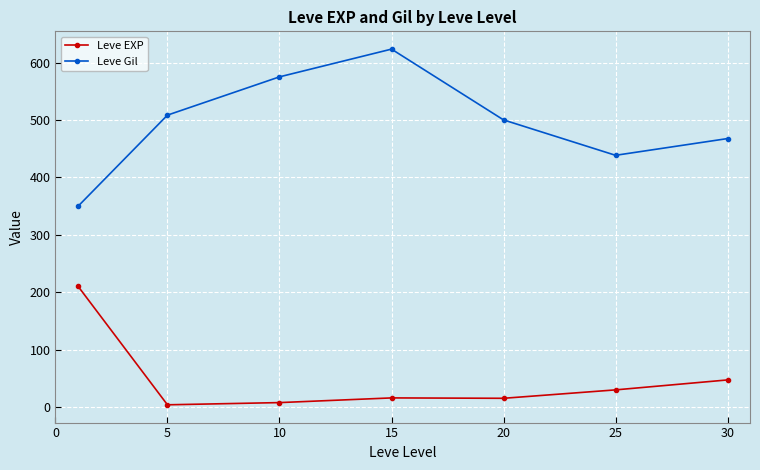

In Leve Gil, how many points are lower than both neighbors (excluding endpoints)?

1